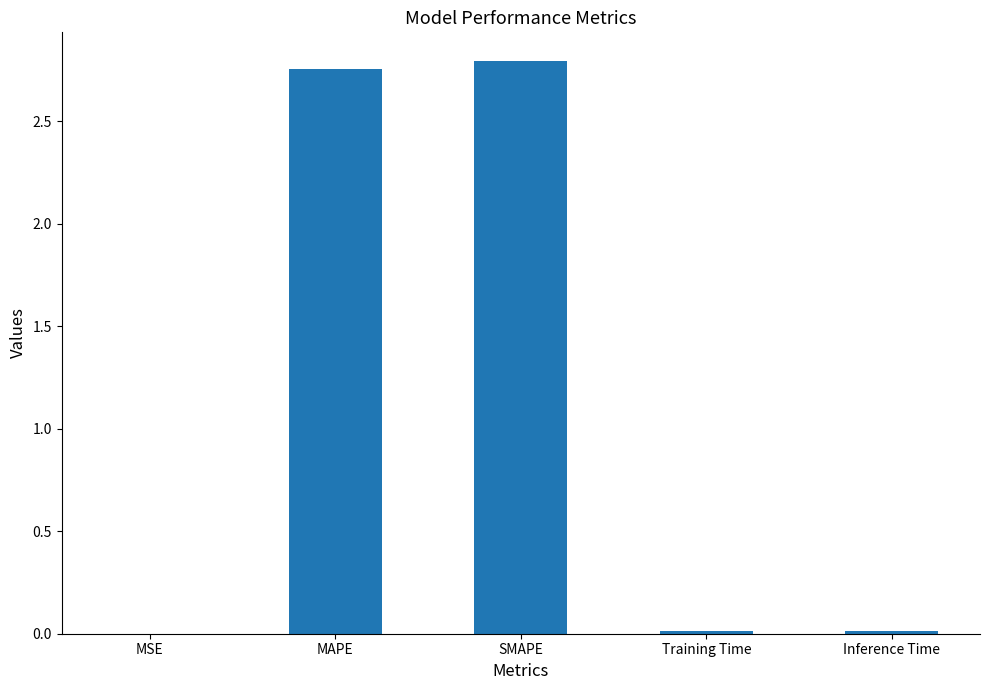

What is the average value?

1.1